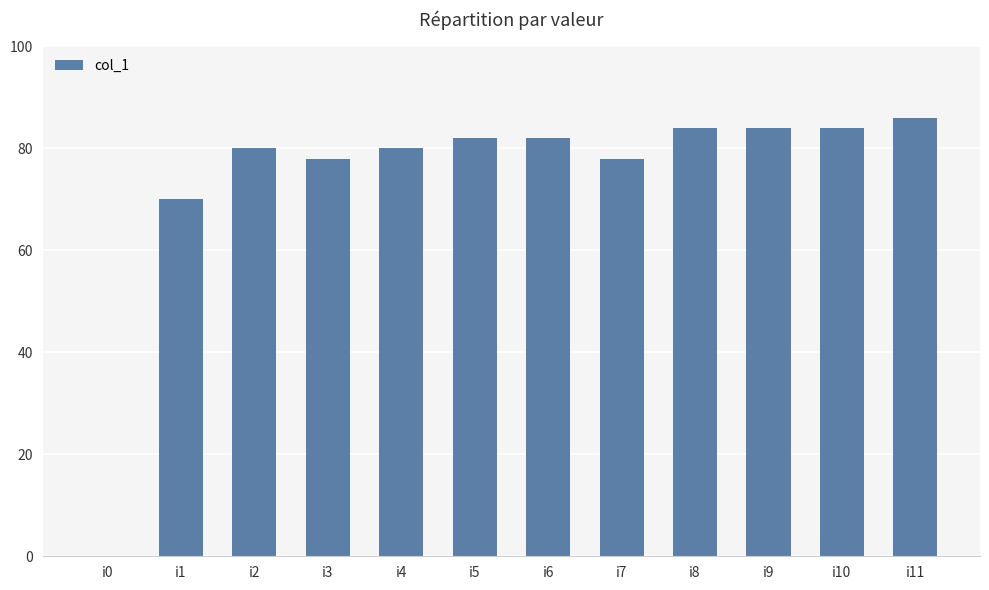

The chart shows a value of 119 at i3. True or false?

False